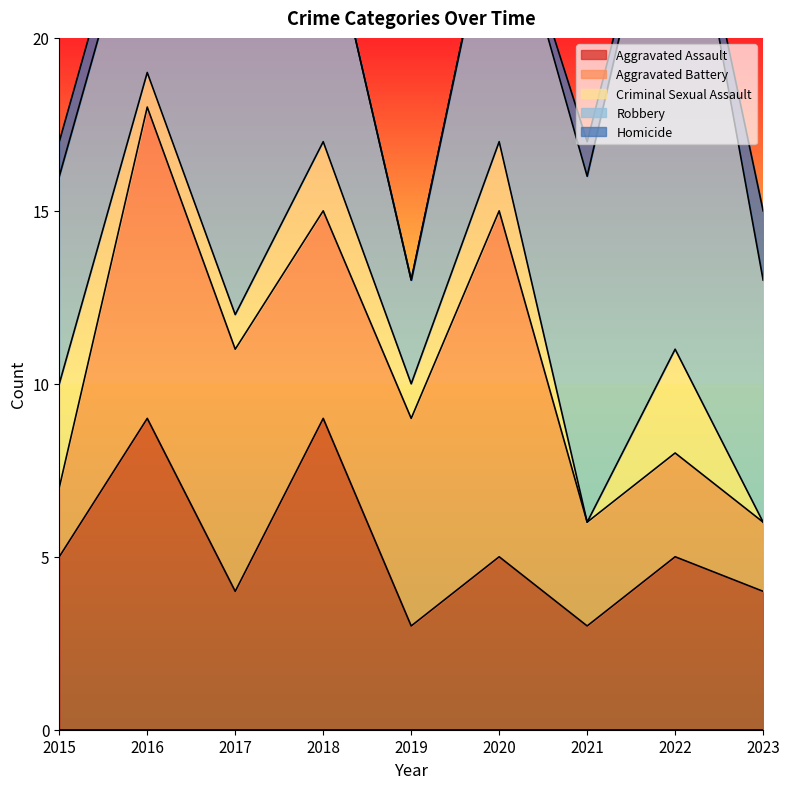

True or false: Aggravated Battery and Homicide cross at least once.

False